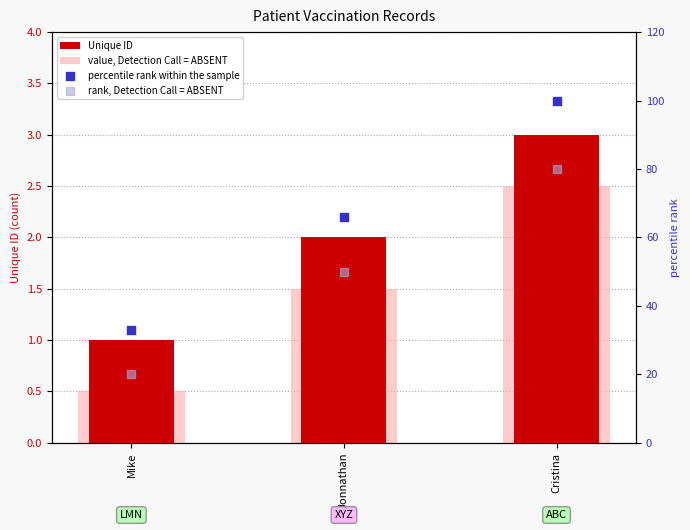

What are all the series names shown in the legend?

Unique ID, value, Detection Call = ABSENT, percentile rank within the sample, rank, Detection Call = ABSENT